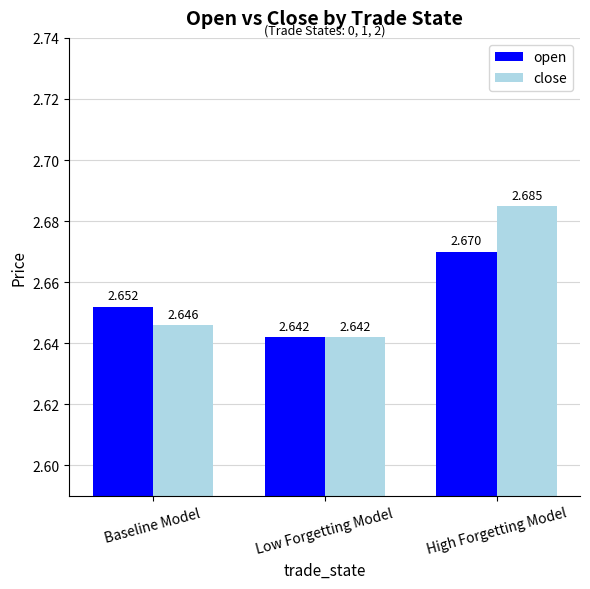

What is the total value across all series at High Forgetting Model?

5.4